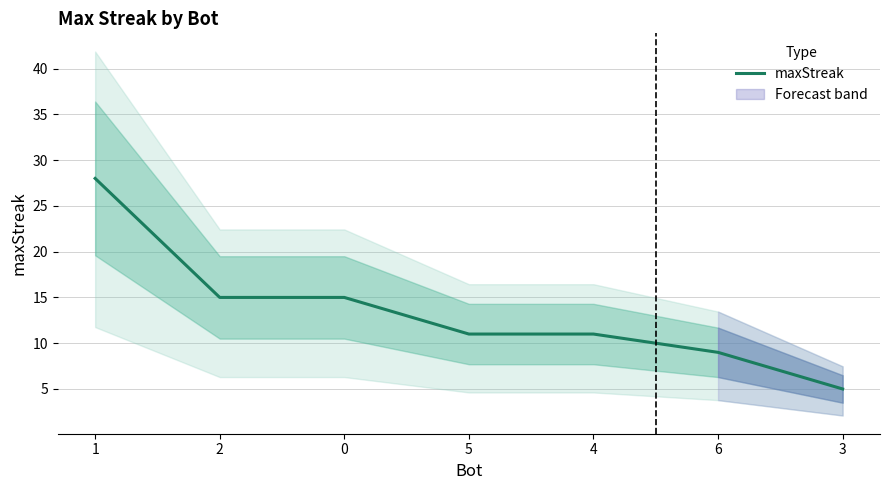

Does the chart display data point markers on the line(s)?

No